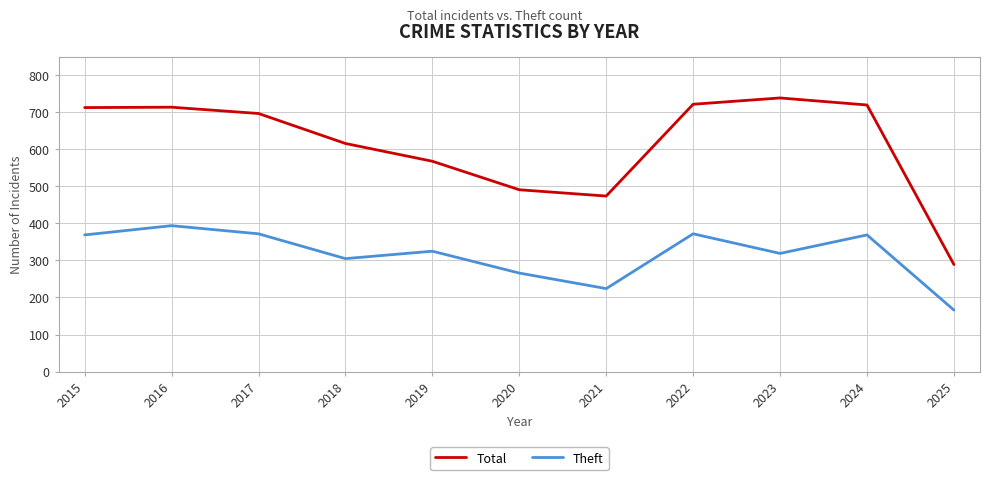

True or false: Total has more than 0 points higher than both neighbors.

True